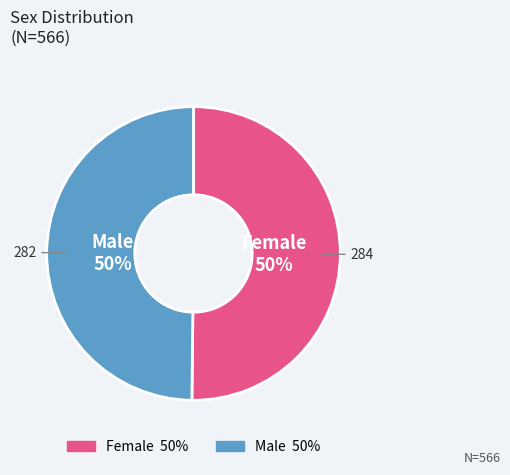

To the nearest percent, what is the average slice percentage?

50%